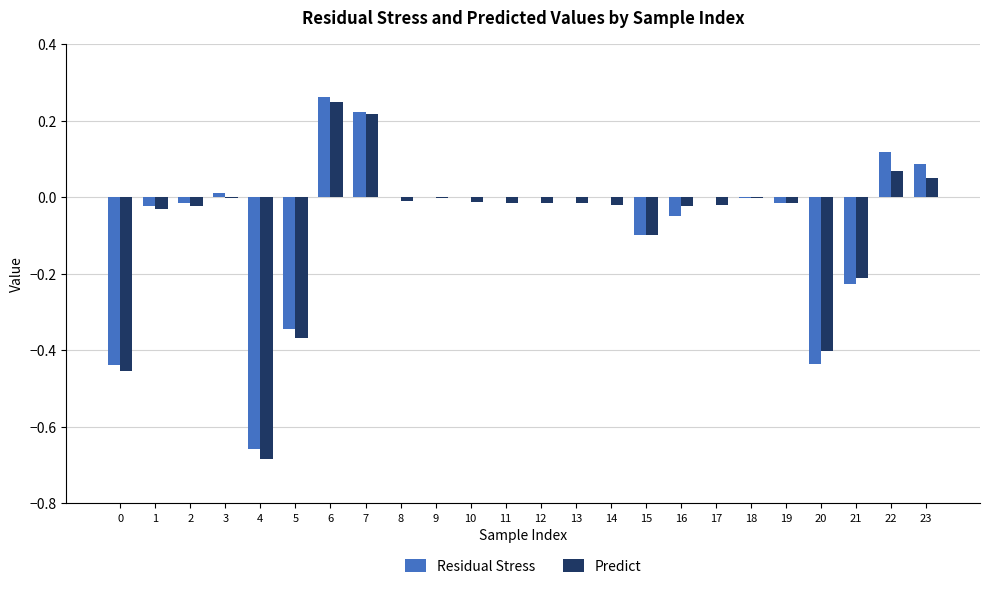

Which series changed the most between 13 and 21?

Residual Stress